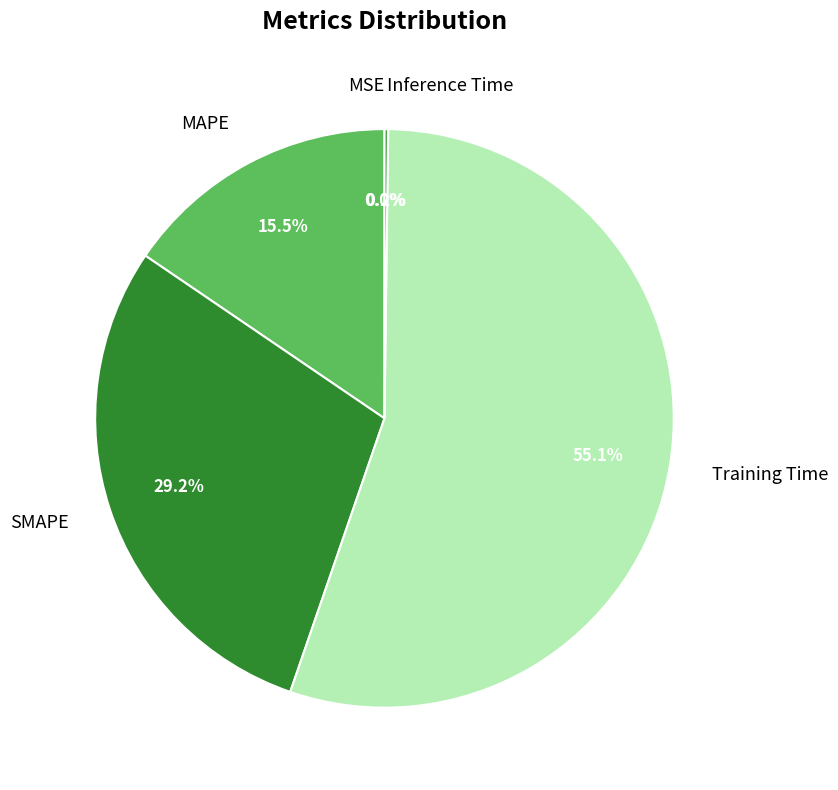

Is it true that Inference Time is 0% of the pie?

True